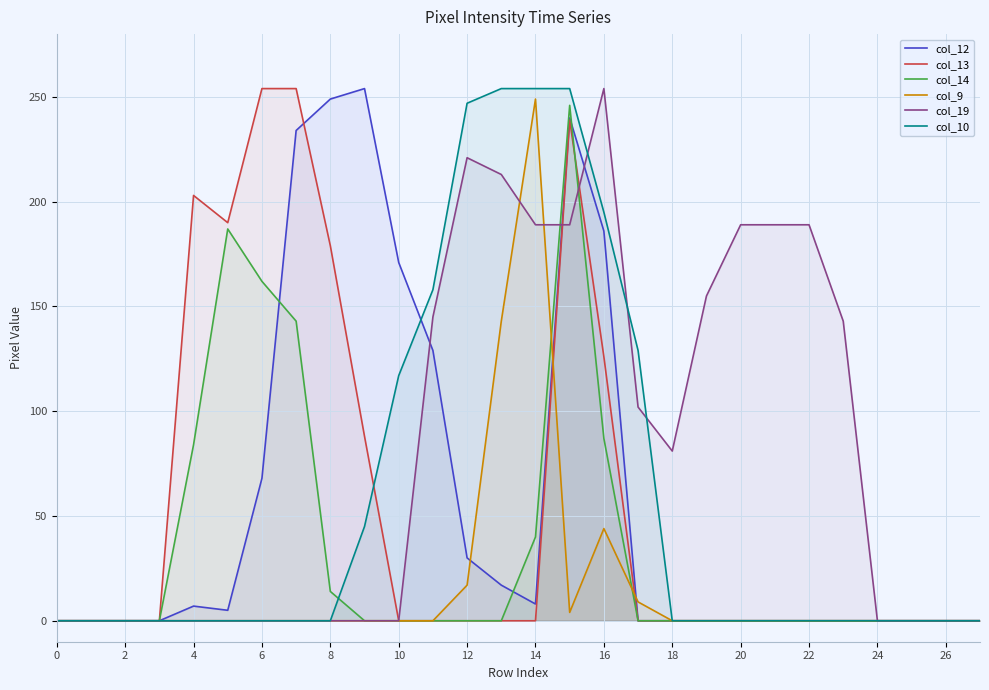

What is the label of the 25th point from the left?

24